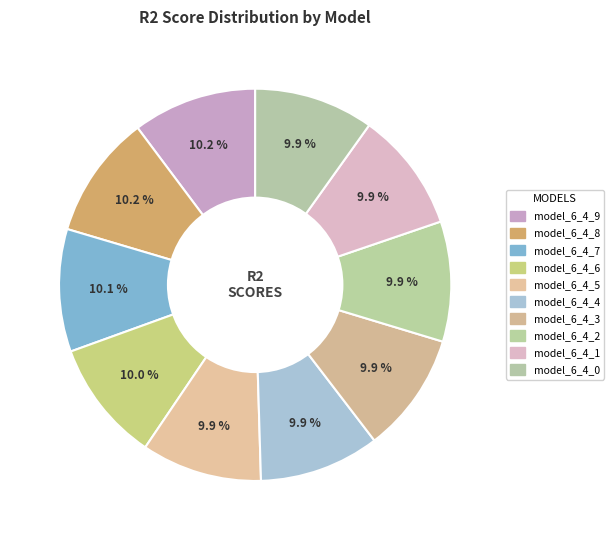

The model_6_4_2 slice represents 10% of the pie. True or false?

True